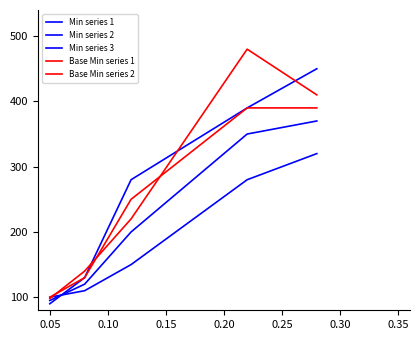

Does the chart display data point markers on the line(s)?

No